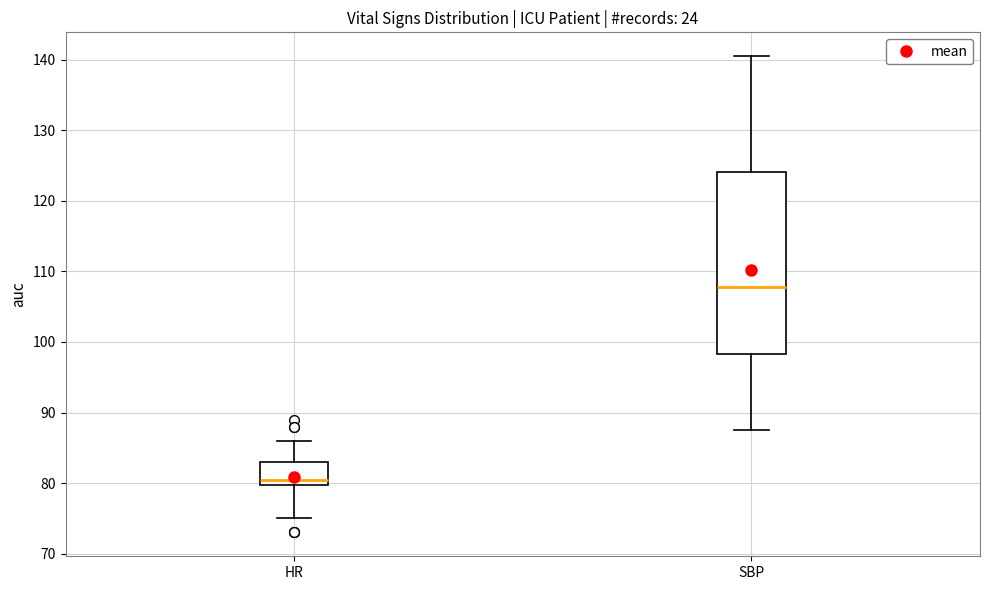

Reading left to right, transcribe this box plot: for each box, give where its median line is, the range the box spans, and where its two whiskers end, as read against the y-axis. The values are not printed on the chart, so give them approximately, as read against the axis.

HR: median 81, box 80 to 83, whiskers 75 to 86
SBP: median 108, box 98 to 124, whiskers 88 to 141